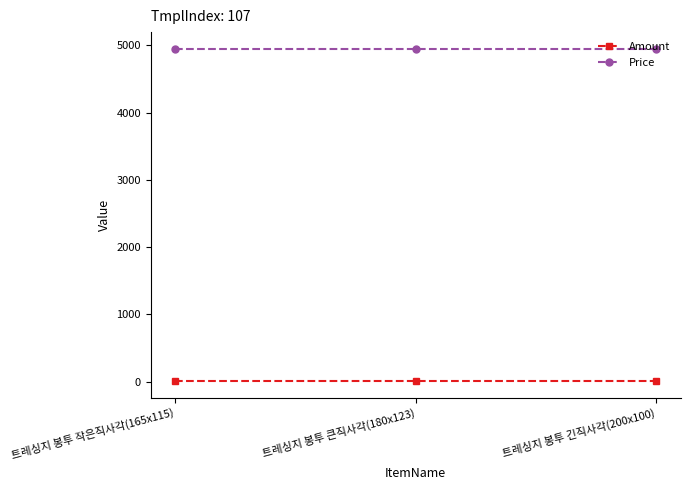

What are all the series names shown in the legend?

Amount, Price